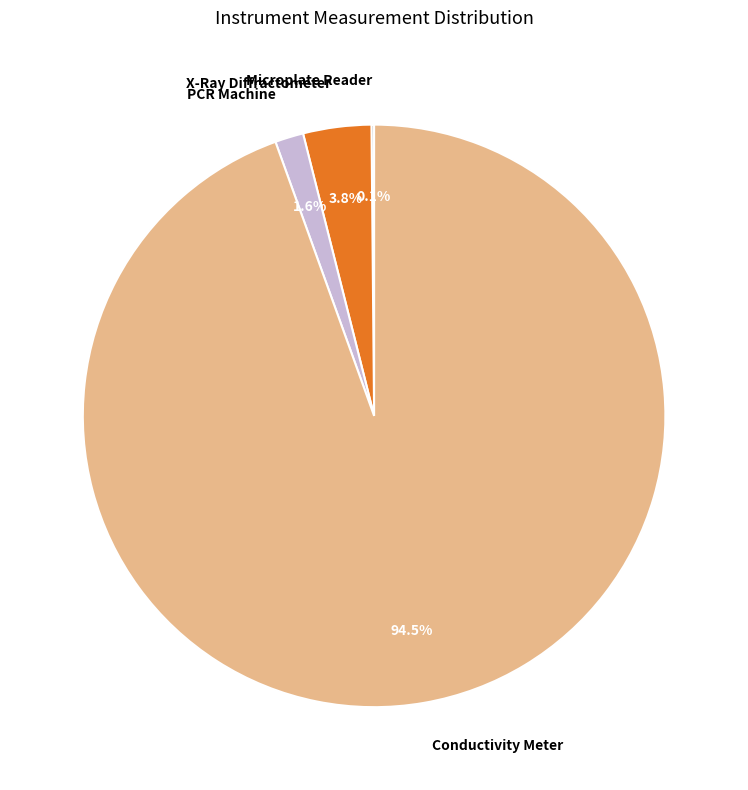

Is Conductivity Meter the majority of the pie?

Yes